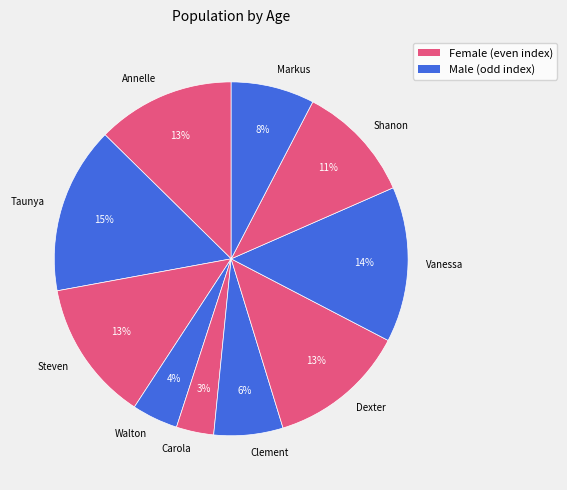

The Vanessa slice represents 14% of the pie. True or false?

True